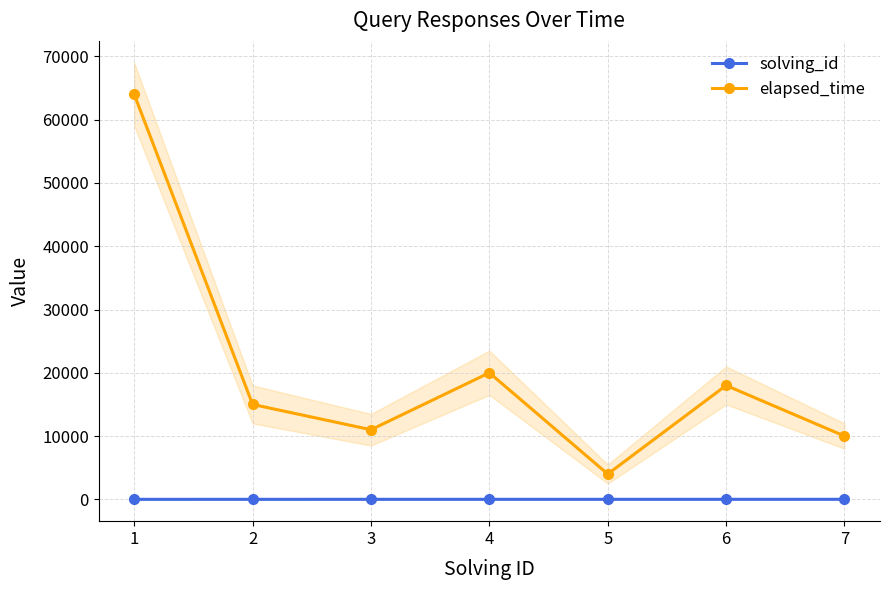

True or false: solving_id and elapsed_time cross at least once.

False